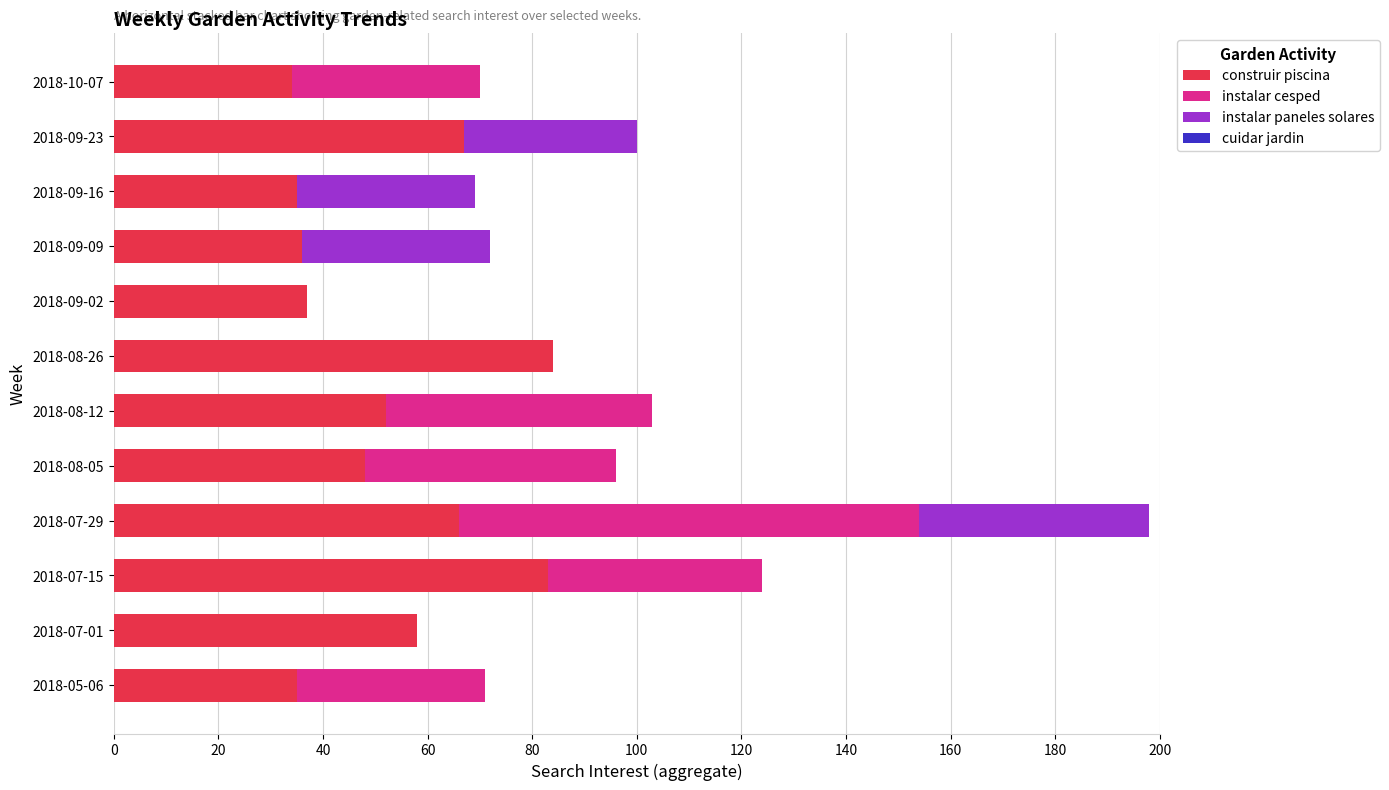

What is the maximum value for construir piscina?

84